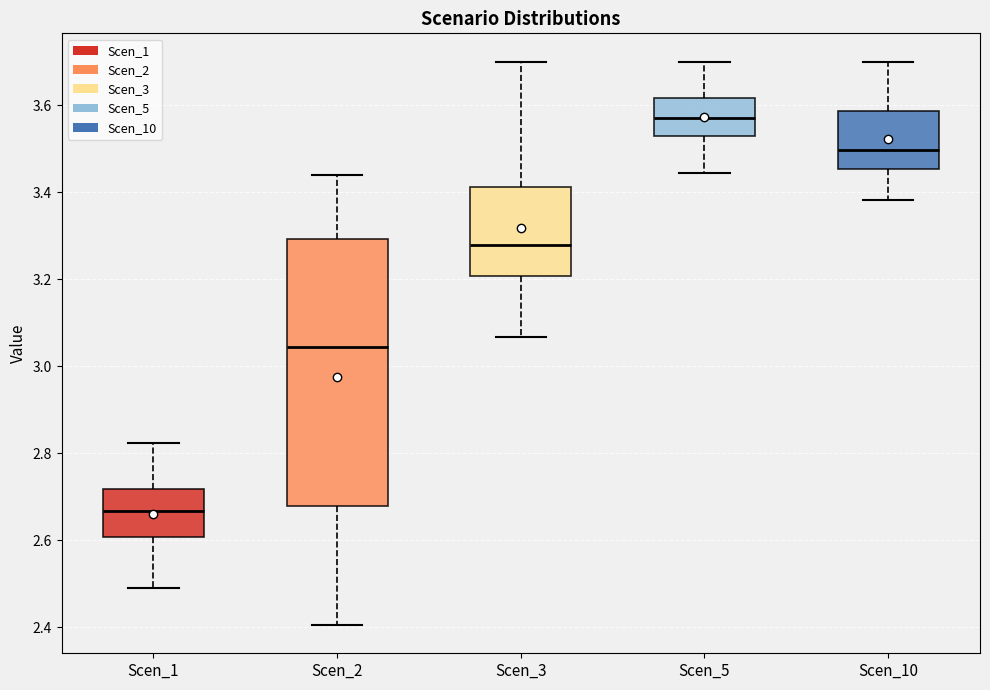

Which box has the lowest median line?

Scen_1